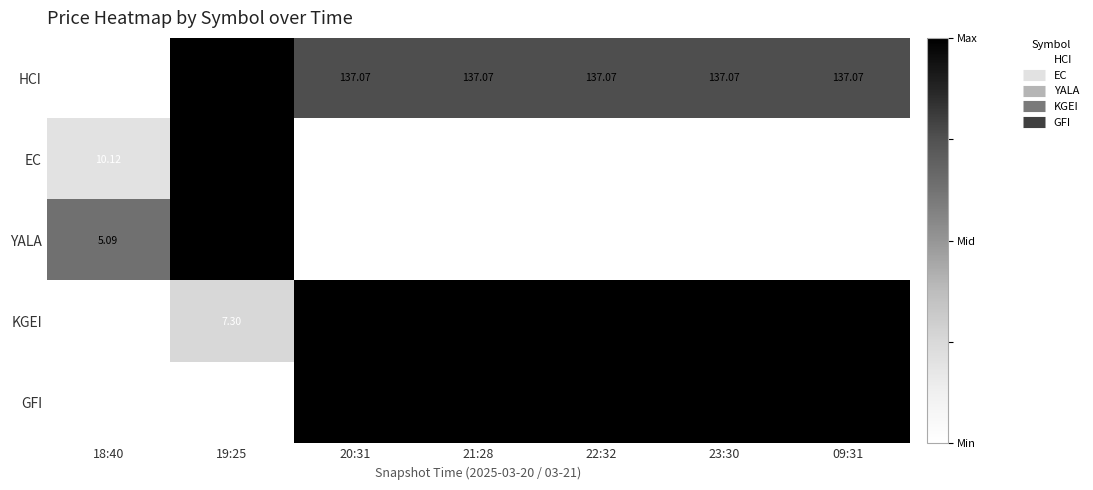

At 18:40, list the series in order from smallest to largest.

YALA, KGEI, EC, GFI, HCI